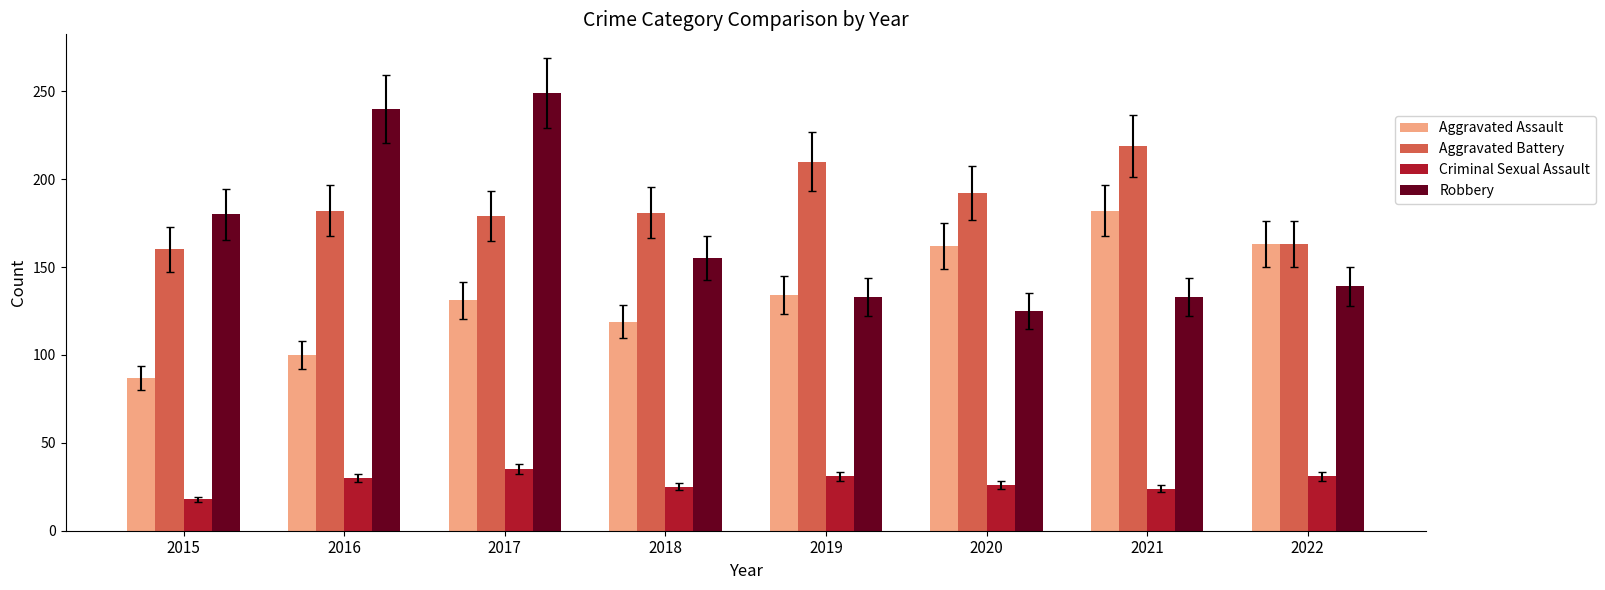

What is the difference between the Robbery values at 2021 and 2018?

22